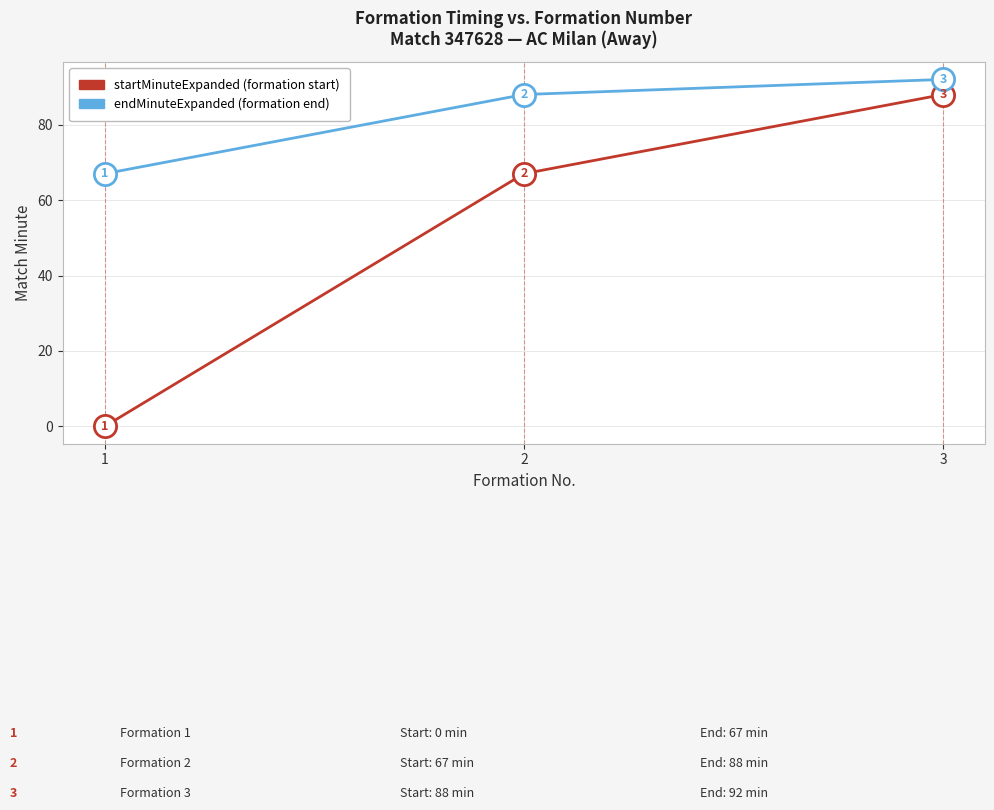

How many data points does each series have?

3